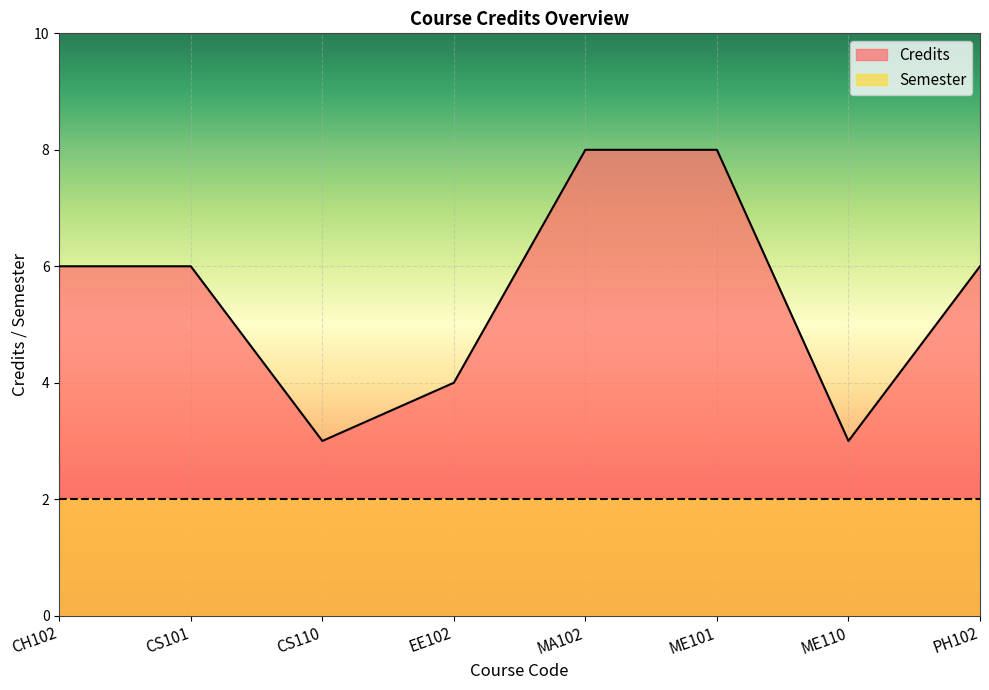

What is the change in value from ME101 to ME110?

-5